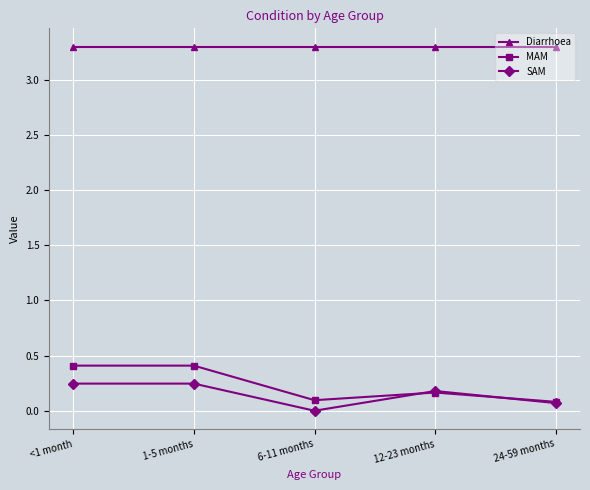

Which series has the largest range (max minus min)?

MAM